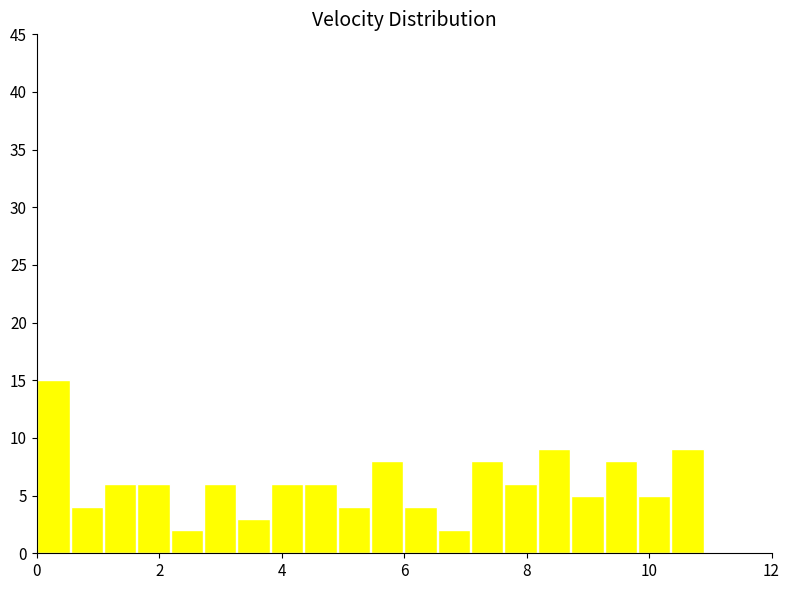

Read against the x-axis, roughly where is the centre of the tallest bar?

0.2